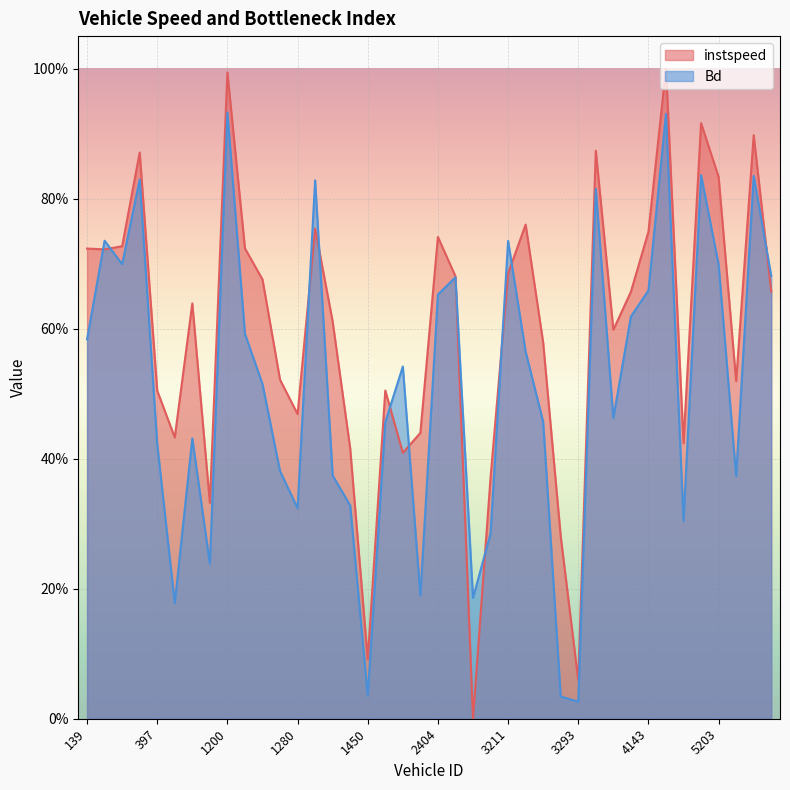

What is the difference between the highest and lowest values at 3282?

0.2